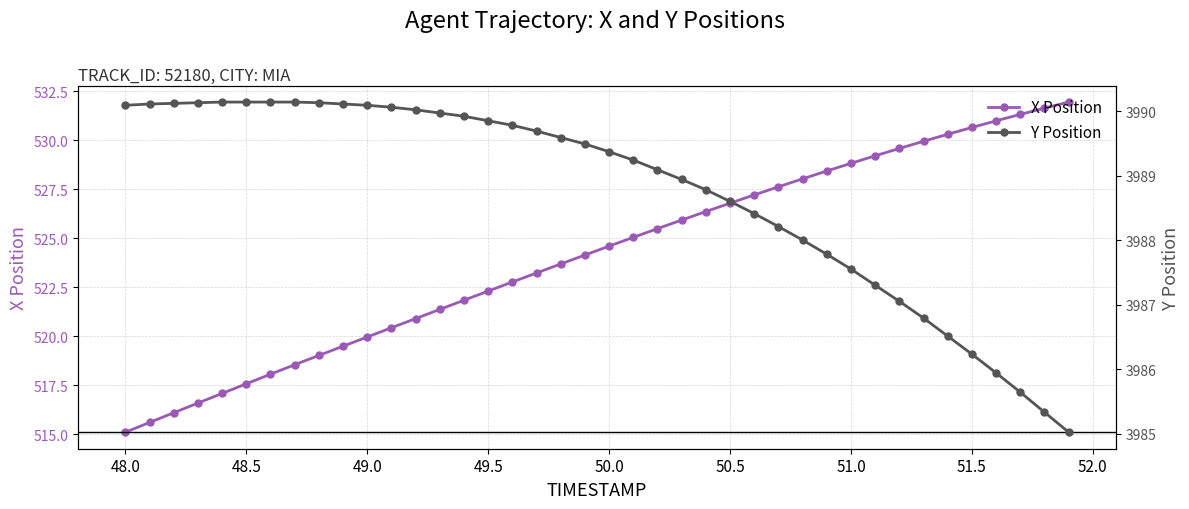

True or false: Y Position has more than 1 interior local peaks.

False